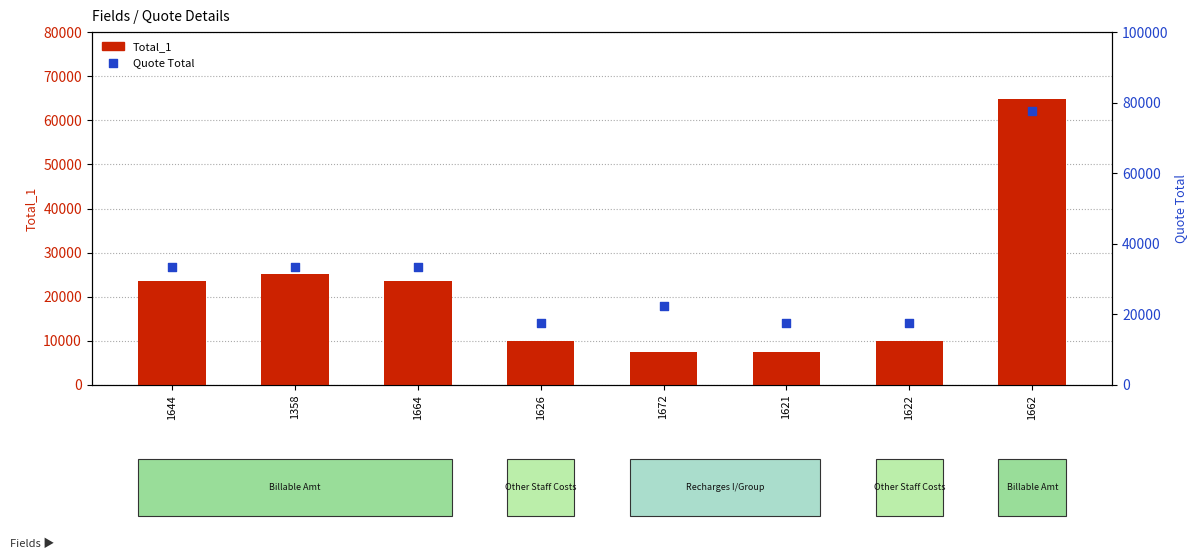

Is the value of Total_1 at 1672 greater than the value of Quote Total at 1626?

No